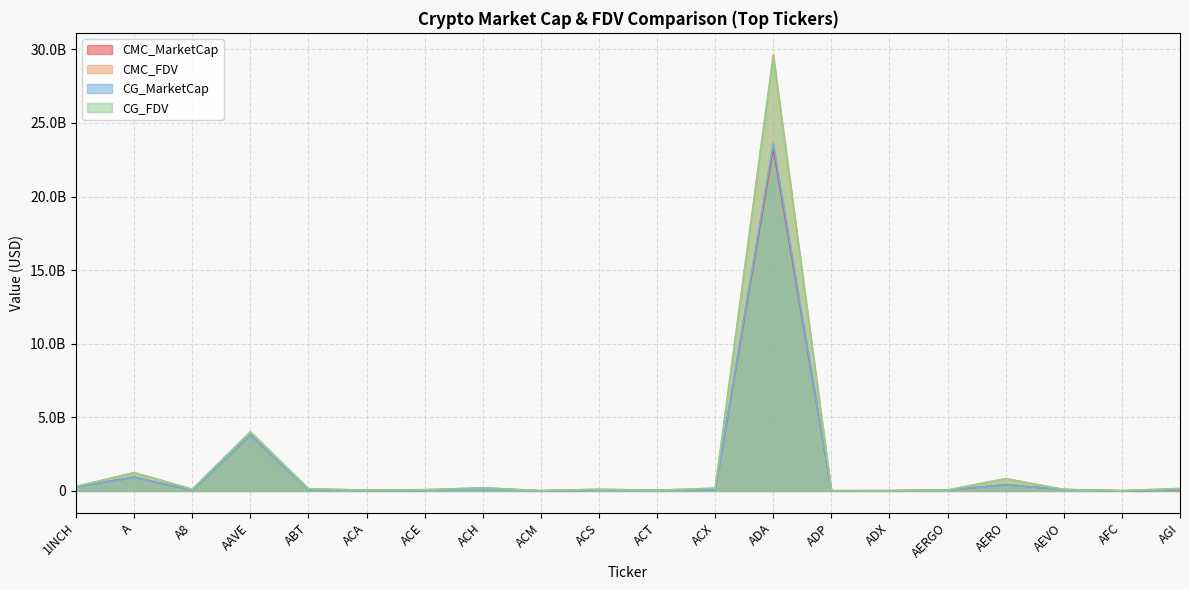

Reading right to left, extract all data points from this chart.

CMC_MarketCap: AGI=73694726.9	AFC=3167716.7	AEVO=87006147.8	AERO=418972149.4	AERGO=56479836.5	ADX=13246247.9	ADP=7741495.5	ADA=23275909993.5	ACX=79744720.4	ACT=45969211.4	ACS=49932052.4	ACM=6612468.9	ACH=187266500.0	ACE=34757770.9	ACA=33735323.2	ABT=78423664.0	AAVE=3798968778.9	A8=34055465.6	A=927749632.1	1INCH=276786320.4
CMC_FDV: AGI=162623891.9	AFC=16056728.2	AEVO=96192584.8	AERO=831346634.1	AERGO=58833163.5	ADX=13434328.5	ADP=16702857.7	ADA=29636470088.1	ACX=181224054.6	ACT=45969211.4	ACS=107445013.4	ACM=16414208.6	ACH=205516708.9	ACE=81796990.4	ACA=46265586.4	ABT=148007755.1	AAVE=4010675052.2	A8=113465153.4	A=1241037461.1	1INCH=298886793.0
CG_MarketCap: AGI=92465843.0	AFC=3194572.0	AEVO=85815244.0	AERO=417624501.0	AERGO=55635530.0	ADX=13199862.0	ADP=6936014.0	ADA=23623096609.0	ACX=79204345.0	ACT=45719181.0	ACS=49893965.0	ACM=6605344.0	ACH=101048155.0	ACE=32823896.0	ACA=33593437.0	ABT=78349608.0	AAVE=3788431131.0	A8=33894522.0	A=922563992.0	1INCH=276022693.0
CG_FDV: AGI=161109921.0	AFC=16192853.0	AEVO=94875941.0	AERO=828673075.0	AERGO=58873578.0	ADX=13387284.0	ADP=16774592.0	ADA=29457341012.0	ACX=179996533.0	ACT=45719181.0	ACS=107363072.0	ACM=16396523.0	ACH=204398199.0	ACE=80930763.0	ACA=46071000.0	ABT=147829450.0	AAVE=3999685270.0	A8=112928926.0	A=1234100704.0	1INCH=298062193.0